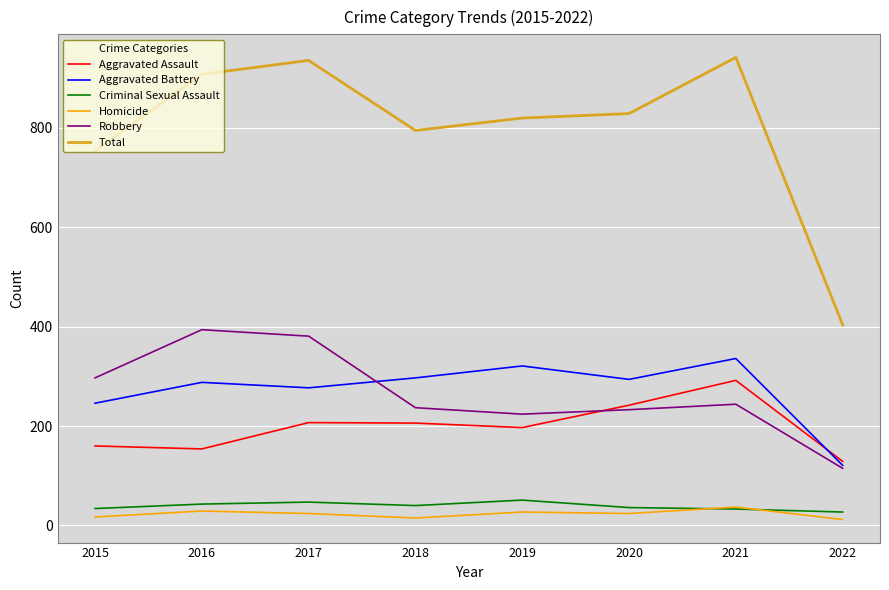

True or false: Aggravated Assault has more than 2 interior local peaks.

False